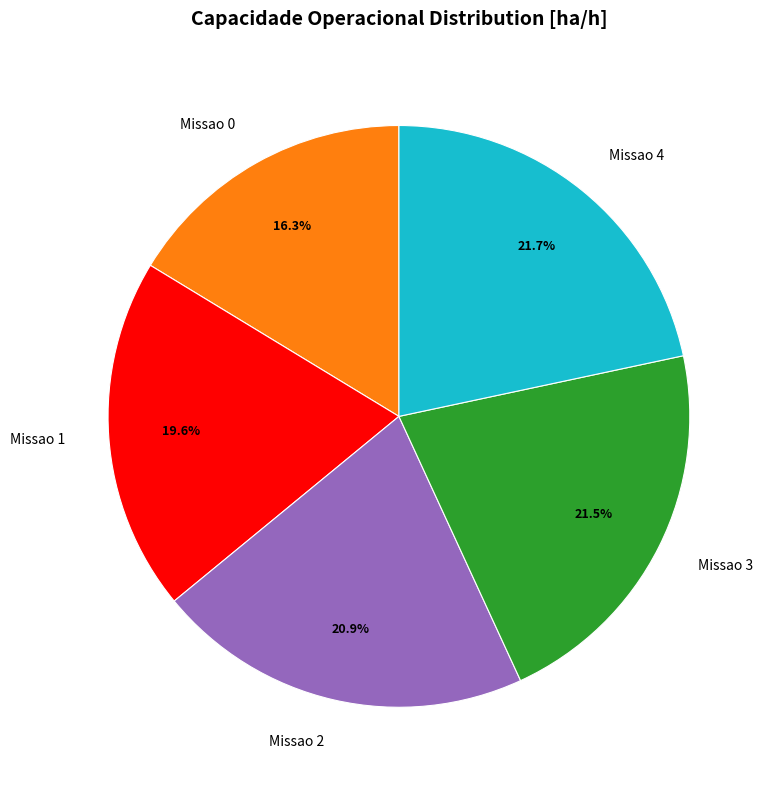

Is the sum of Missao 2 and Missao 3 greater than half?

No